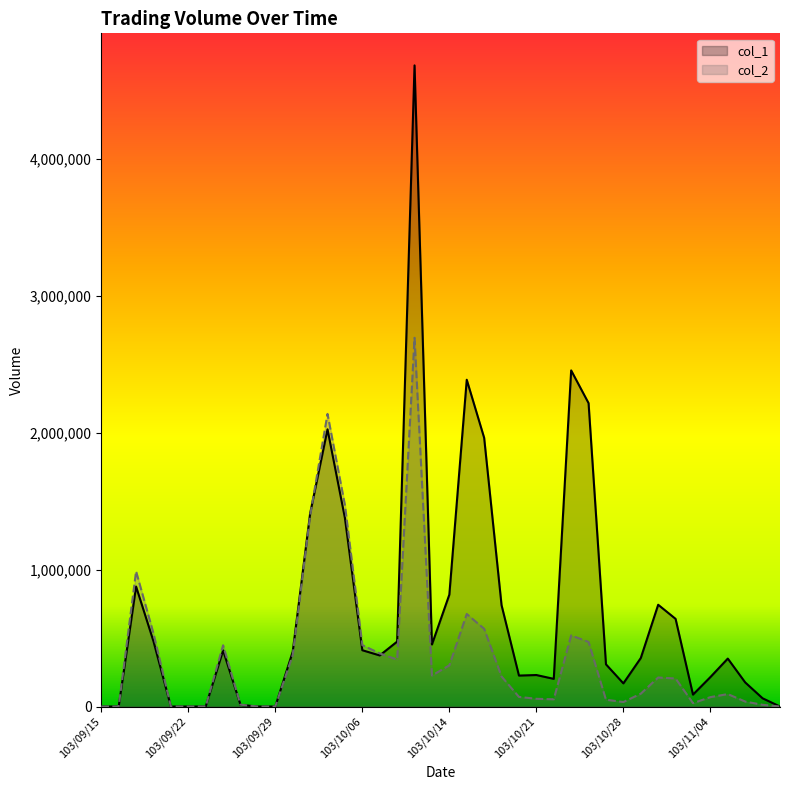

True or false: col_1 has more than 0 interior local peaks.

True